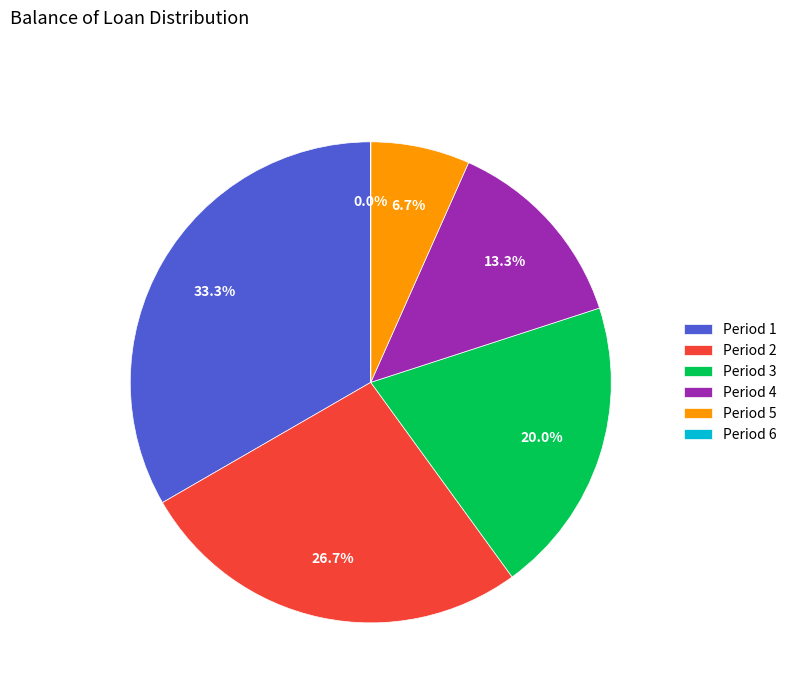

What is the largest slice in the pie chart?

Period 1